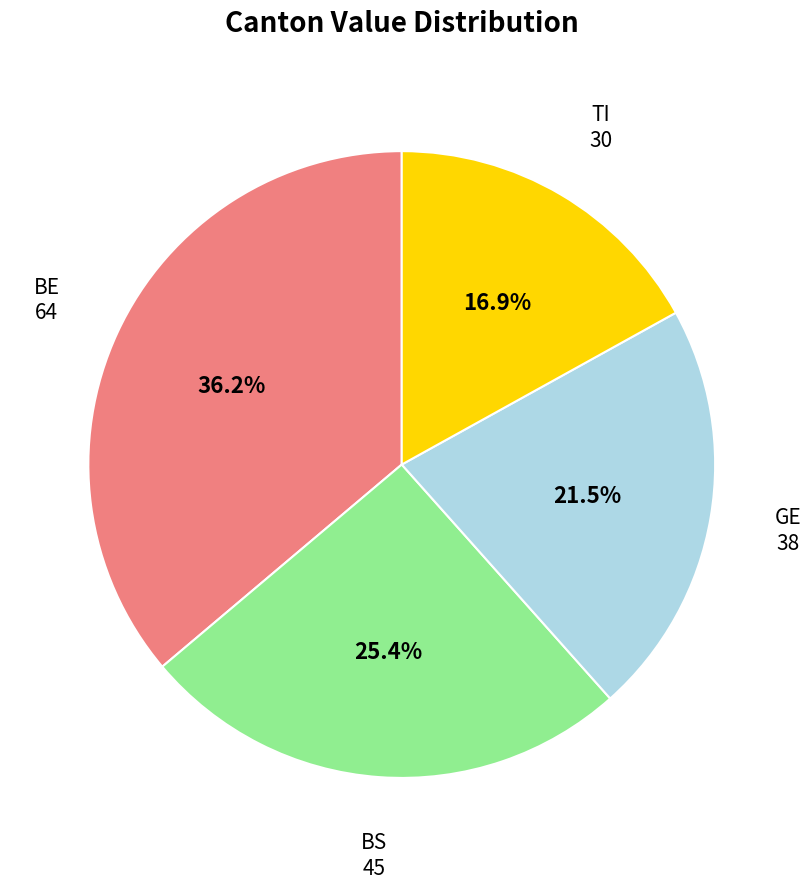

How much of the chart is everything except TI?

83.1%